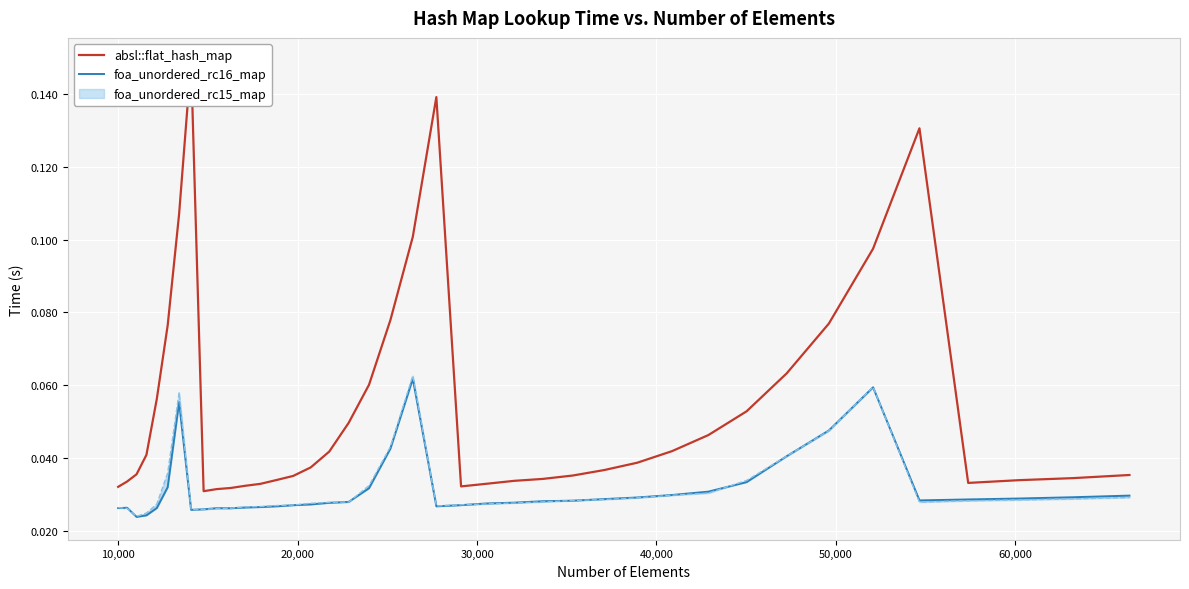

The value of foa_unordered_rc16_map at 39 is 0.0. True or false?

False